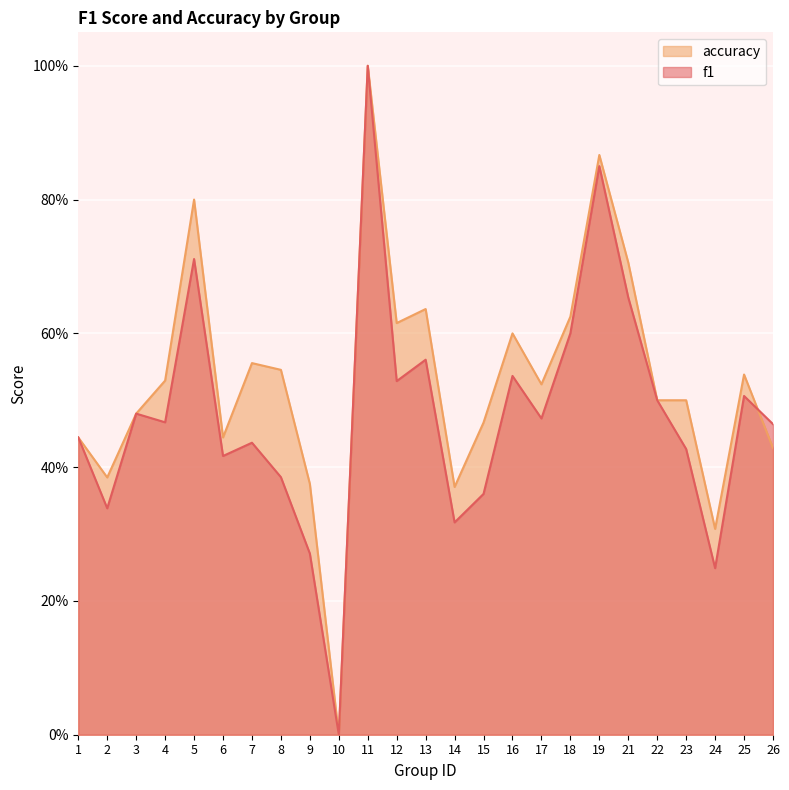

How many interior local peaks does the f1 series have?

8